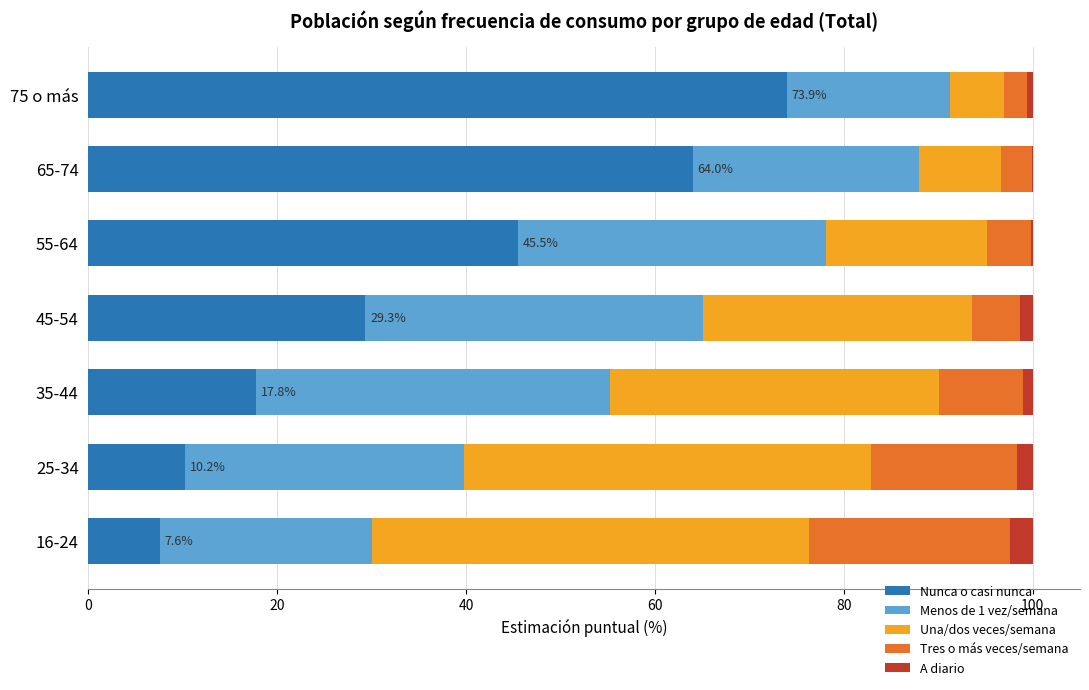

What is the highest value of the Nunca o casi nunca series?

73.9